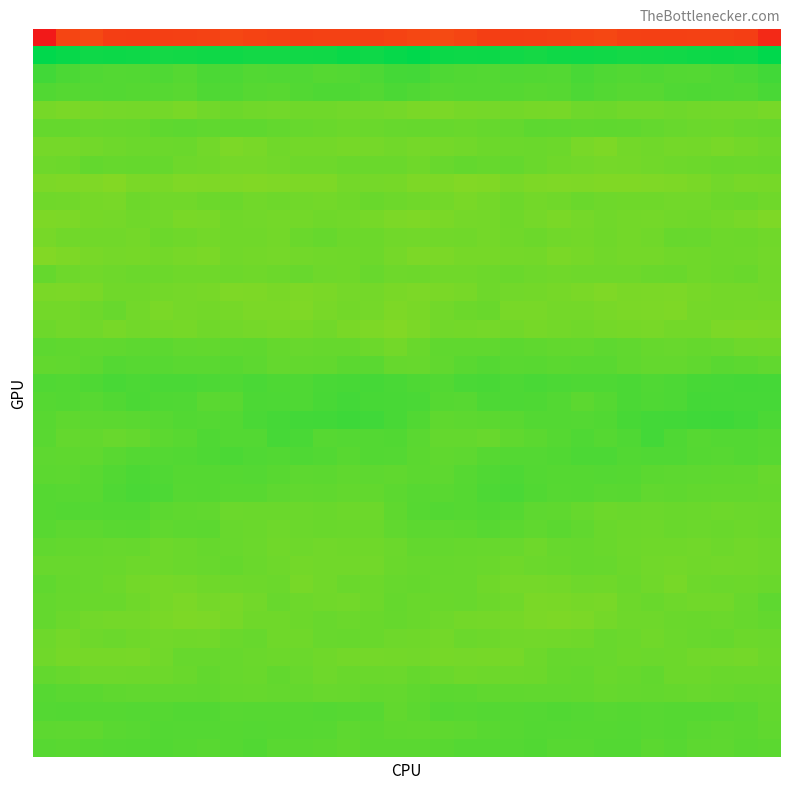

What is the minimum value shown in the chart?

-228.1